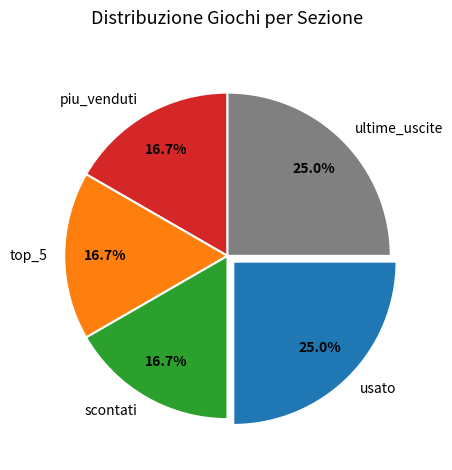

What is the ratio of the value at top_5 to the value at piu_venduti?

1.0